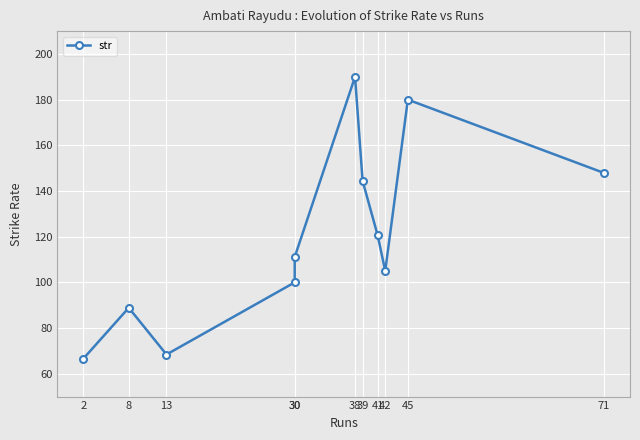

How many series are shown in this chart?

1